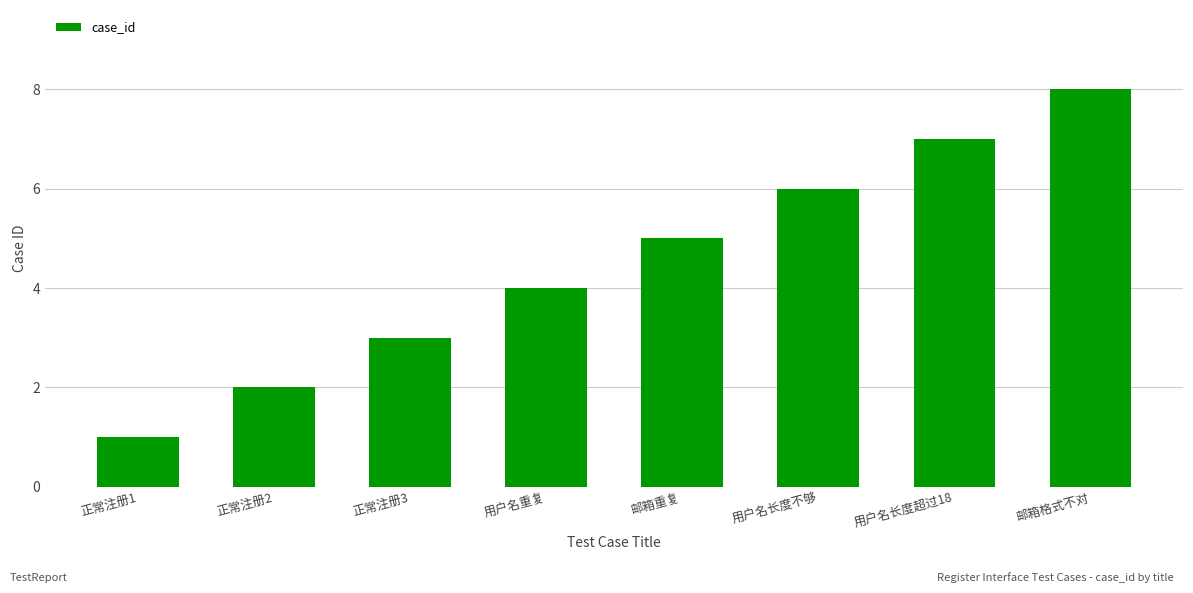

Reading left to right, transcribe all the data shown in this chart.

正常注册1=1	正常注册2=2	正常注册3=3	用户名重复=4	邮箱重复=5	用户名长度不够=6	用户名长度超过18=7	邮箱格式不对=8